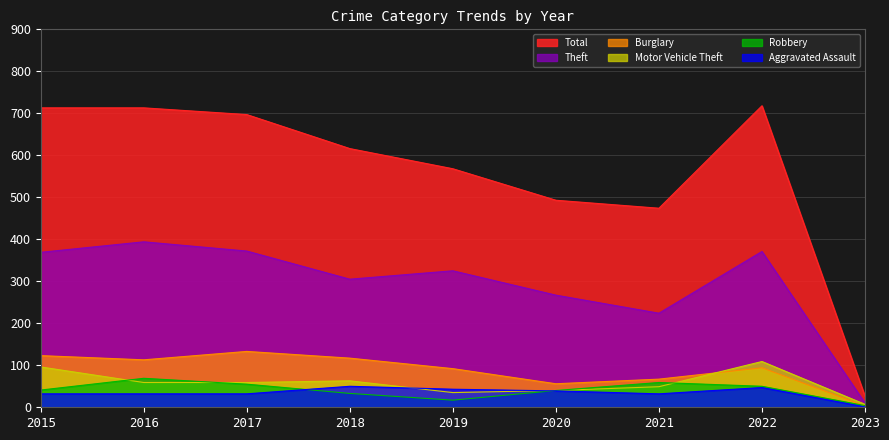

How many data points in Burglary are above 94?

4